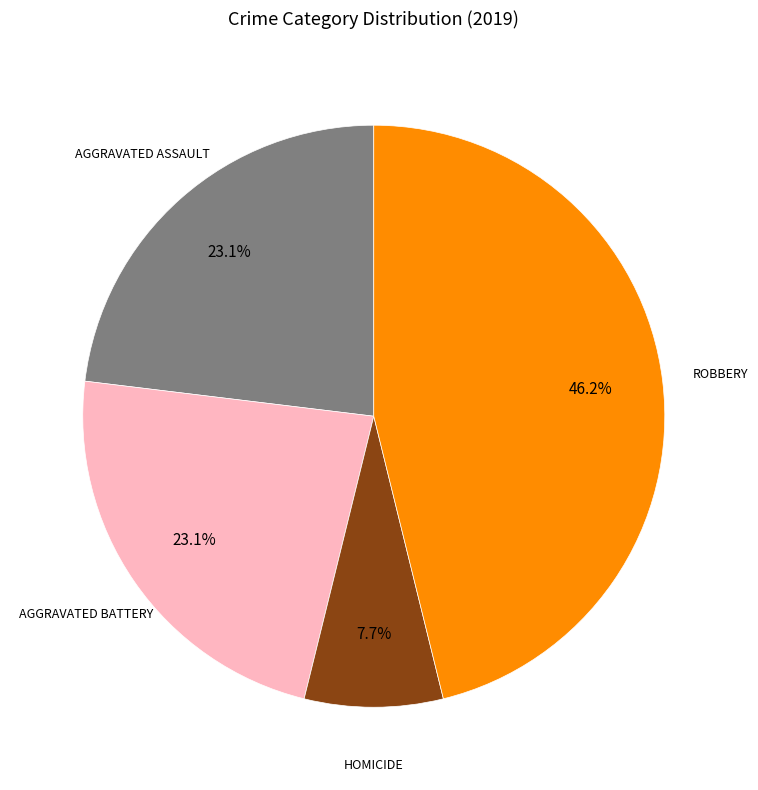

Is there a majority slice in this chart?

No